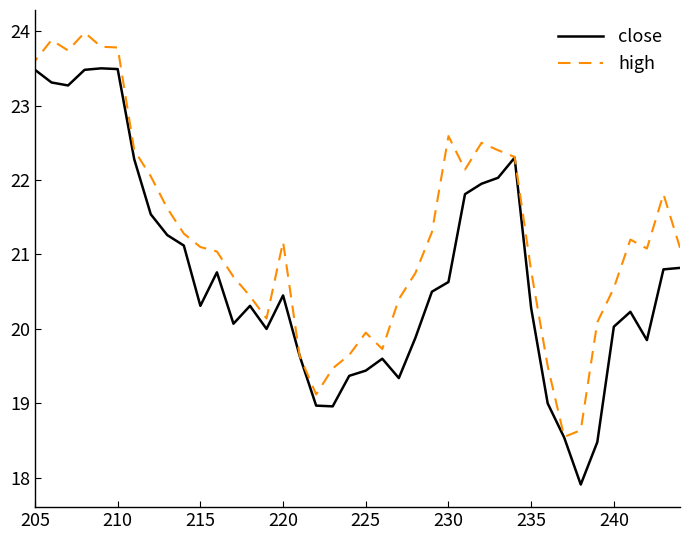

At how many categories does at least one series exceed 18?

40